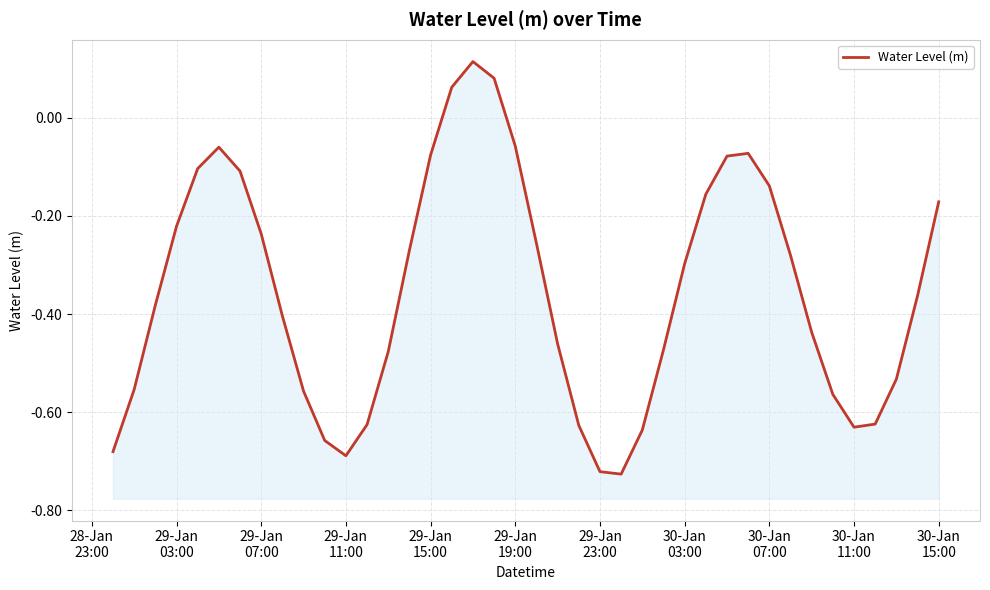

Reading left to right, what are all the values shown in this chart?

-0.7	-0.6	-0.4	-0.2	-0.1	-0.1	-0.1	-0.2	-0.4	-0.6	-0.7	-0.7	-0.6	-0.5	-0.3	-0.1	0.1	0.1	0.1	-0.1	-0.3	-0.5	-0.6	-0.7	-0.7	-0.6	-0.5	-0.3	-0.2	-0.1	-0.1	-0.1	-0.3	-0.4	-0.6	-0.6	-0.6	-0.5	-0.4	-0.2